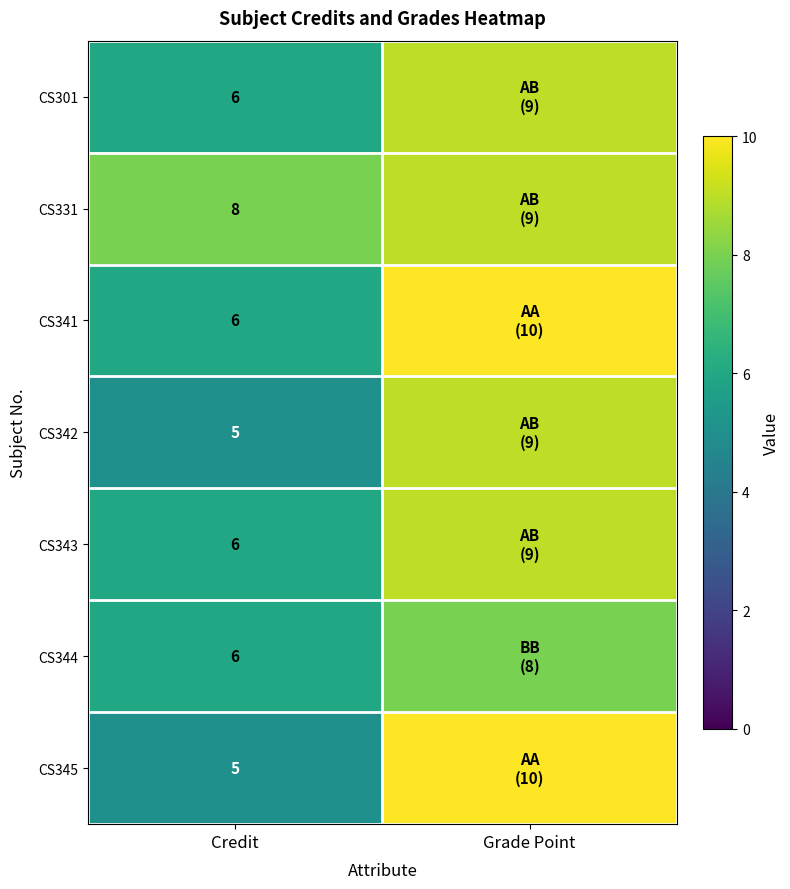

The value of CS343 at Credit is 9. True or false?

False